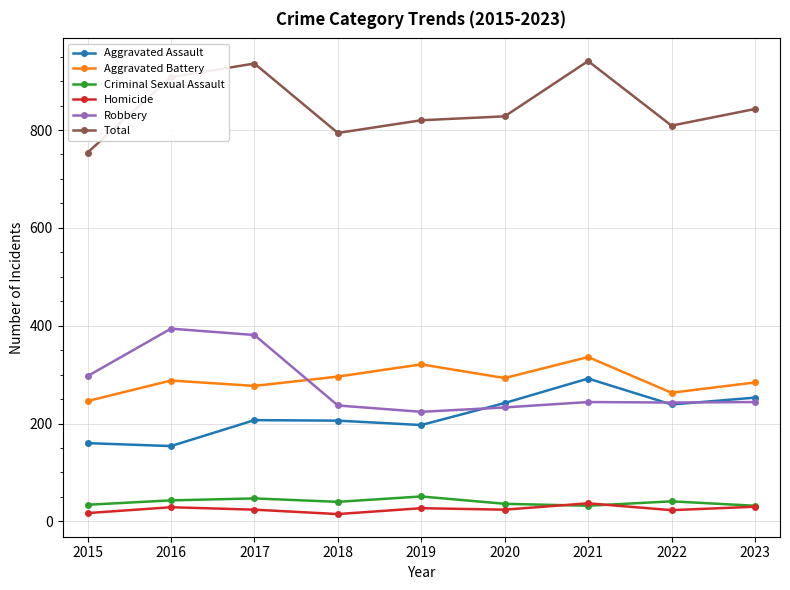

What is the difference between the maximum and minimum values in the Aggravated Assault series?

138